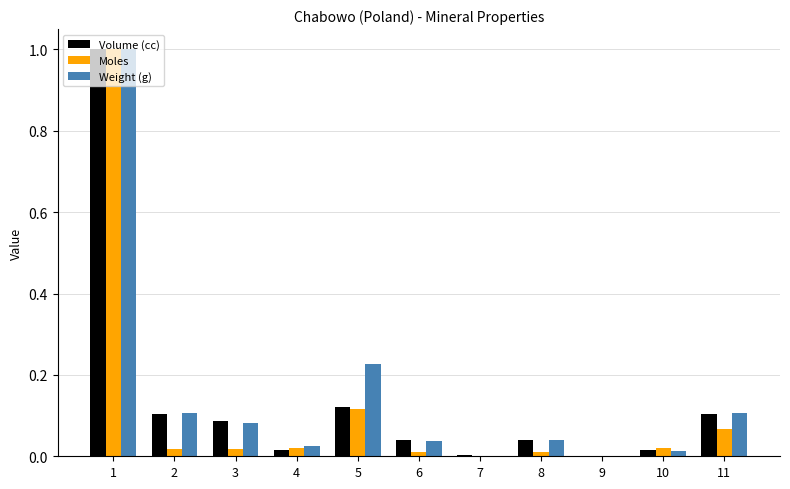

What is the sum of all Moles values?

1.3